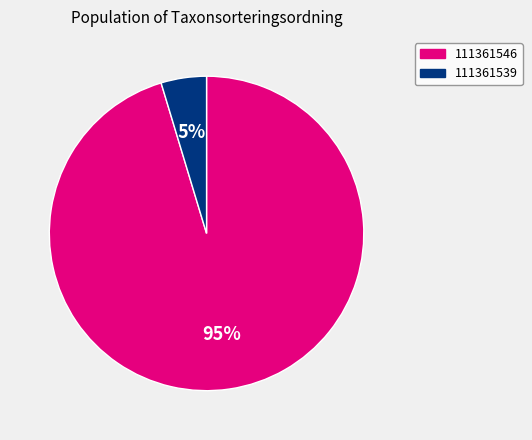

The 111361546 slice represents 95% of the pie. True or false?

True